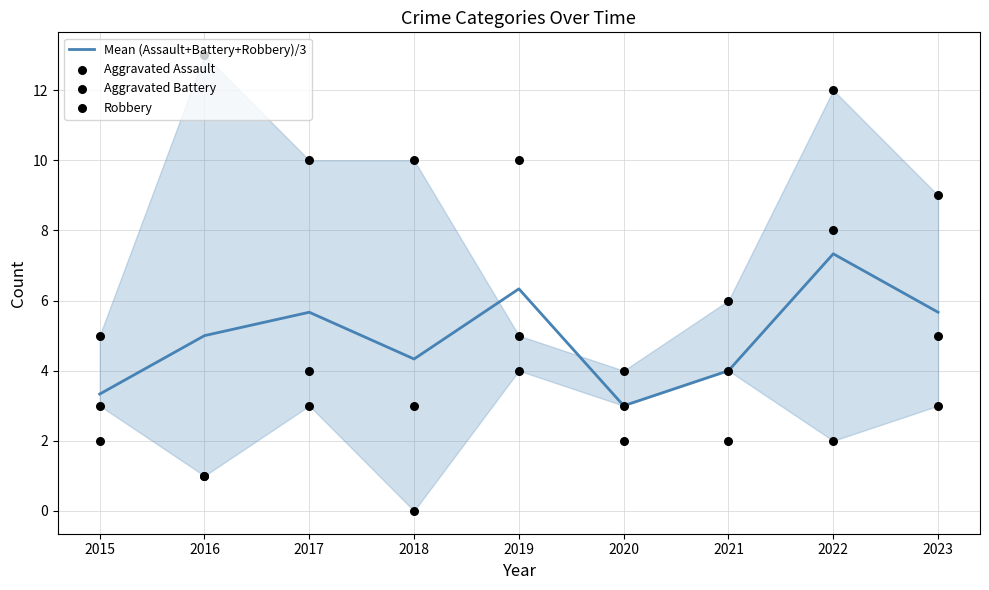

At how many categories does at least one series exceed 3?

9